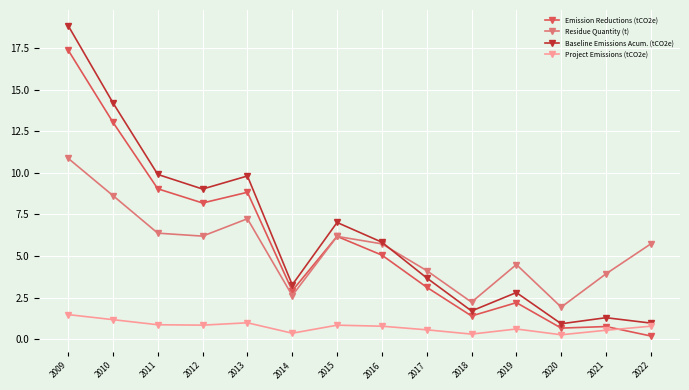

How many values in the Baseline Emissions Acum. (tCO2e) series exceed 5?

7